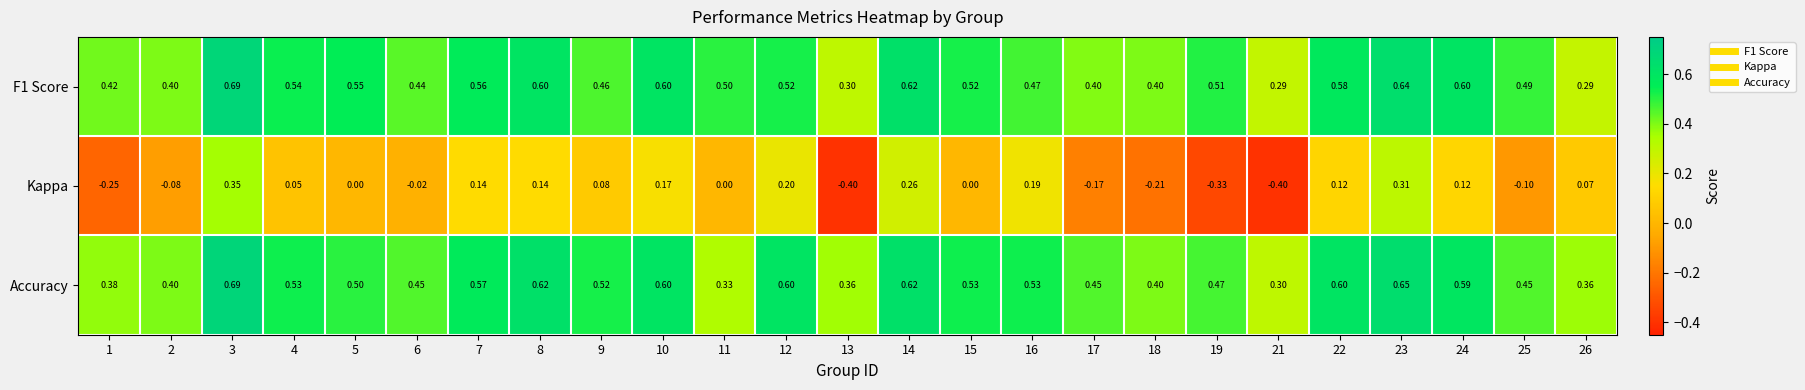

Which series has the widest spread of values?

Kappa